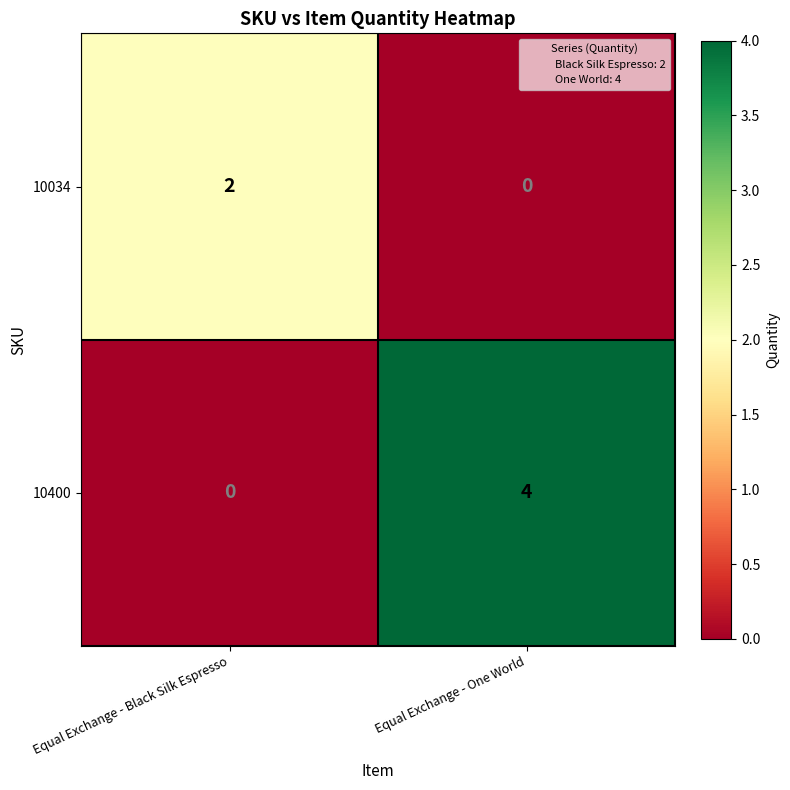

What is the total value across all series at Equal Exchange - One World?

4